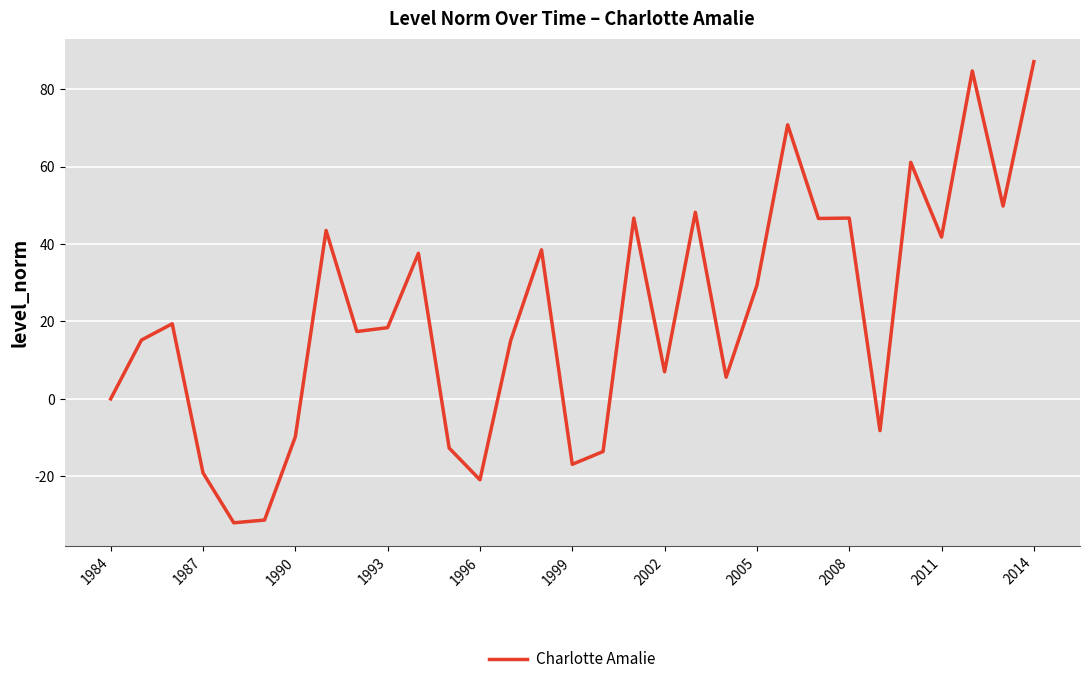

What is the difference between the maximum and minimum values?

119.1